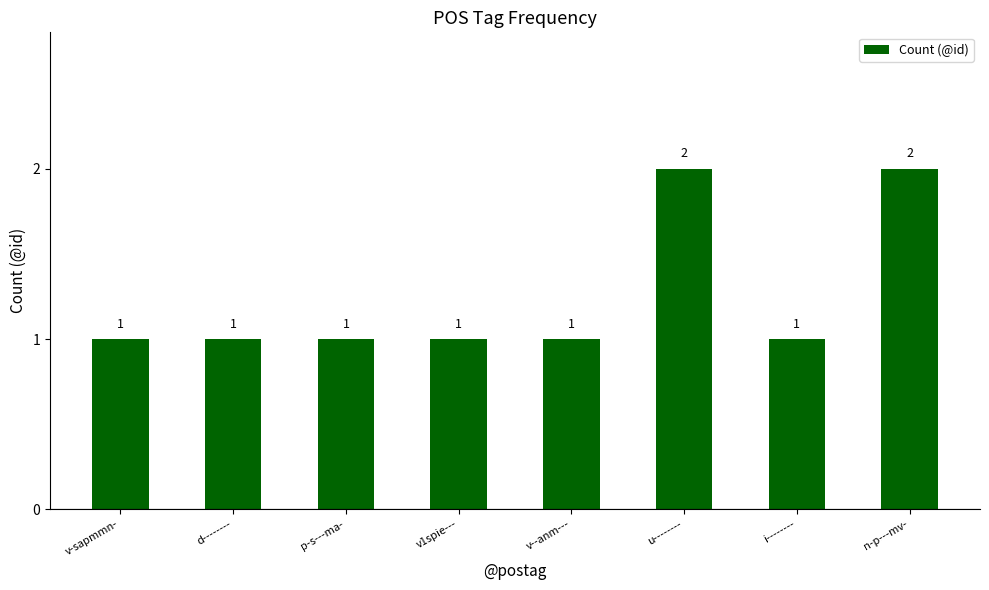

What is the label of the 3rd bar from the left?

p-s---ma-